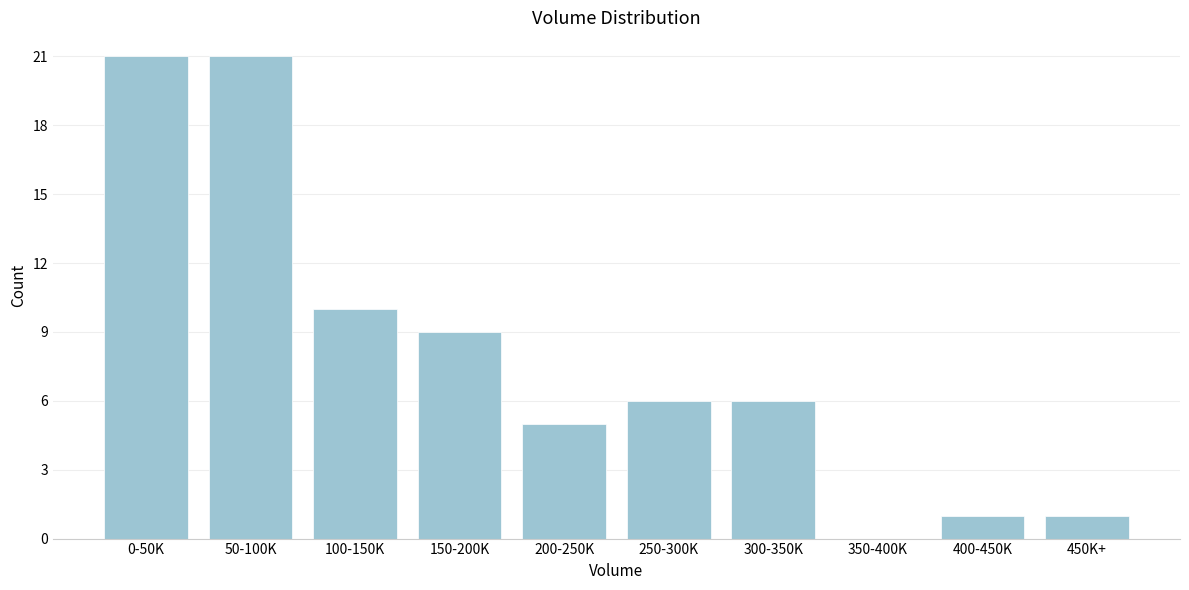

Reading left to right, transcribe all the data shown in this chart.

0-50K=21	50-100K=21	100-150K=10	150-200K=9	200-250K=5	250-300K=6	300-350K=6	350-400K=0	400-450K=1	450K+=1